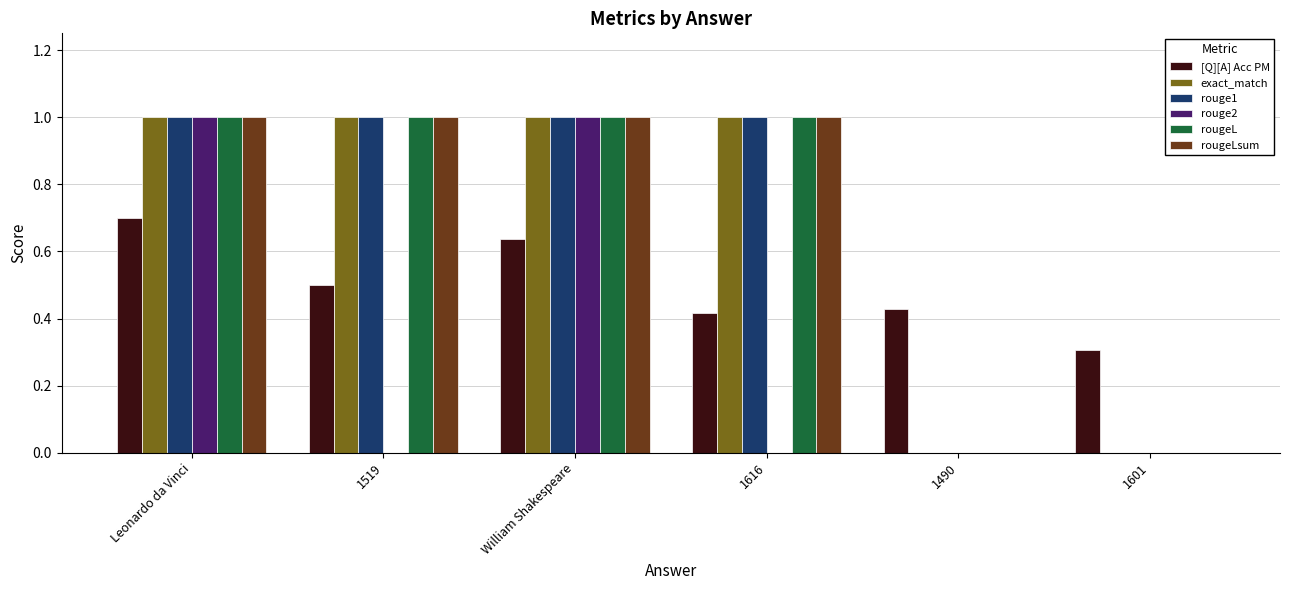

What is the sum of the rougeL values at 1490 and William Shakespeare?

1.0